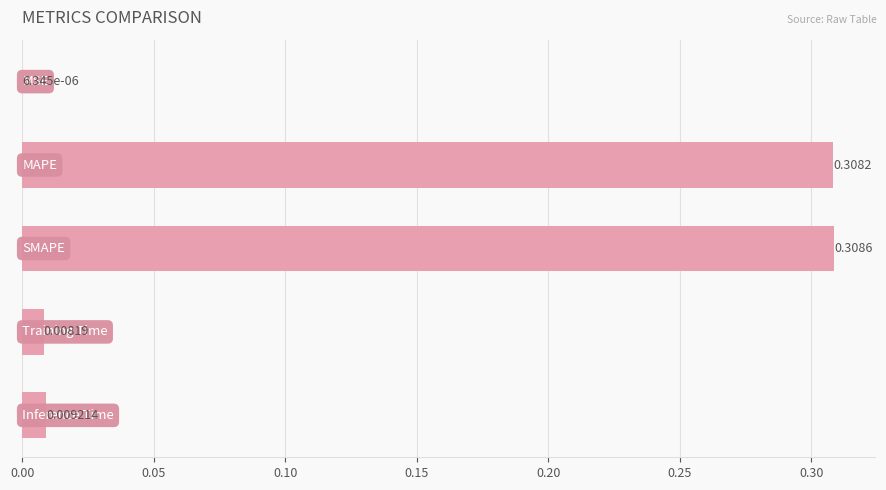

How many series are shown in this chart?

1